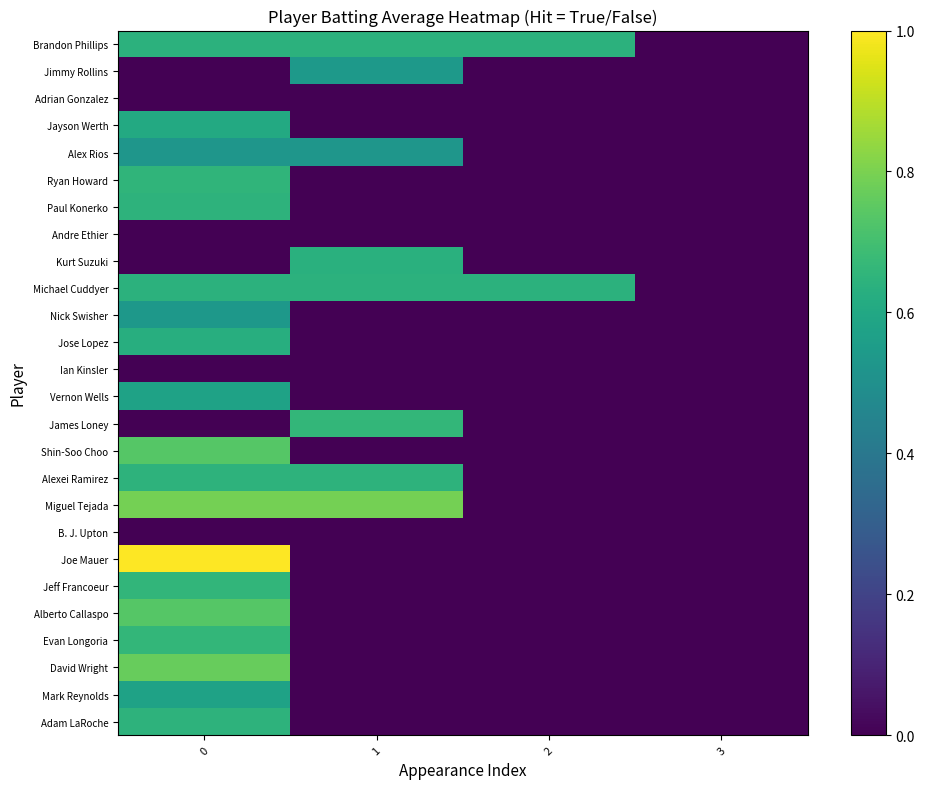

Reading right to left, what are all the values shown in this chart?

Brandon Phillips: 3=0.0	2=0.6	1=0.6	0=0.6
Jimmy Rollins: 3=0.0	2=0.0	1=0.5	0=0.0
Adrian Gonzalez: 3=0.0	2=0.0	1=0.0	0=0.0
Jayson Werth: 3=0.0	2=0.0	1=0.0	0=0.6
Alex Rios: 3=0.0	2=0.0	1=0.5	0=0.5
Ryan Howard: 3=0.0	2=0.0	1=0.0	0=0.7
Paul Konerko: 3=0.0	2=0.0	1=0.0	0=0.6
Andre Ethier: 3=0.0	2=0.0	1=0.0	0=0.0
Kurt Suzuki: 3=0.0	2=0.0	1=0.6	0=0.0
Michael Cuddyer: 3=0.0	2=0.6	1=0.6	0=0.6
Nick Swisher: 3=0.0	2=0.0	1=0.0	0=0.5
Jose Lopez: 3=0.0	2=0.0	1=0.0	0=0.6
Ian Kinsler: 3=0.0	2=0.0	1=0.0	0=0.0
Vernon Wells: 3=0.0	2=0.0	1=0.0	0=0.6
James Loney: 3=0.0	2=0.0	1=0.7	0=0.0
Shin-Soo Choo: 3=0.0	2=0.0	1=0.0	0=0.7
Alexei Ramirez: 3=0.0	2=0.0	1=0.6	0=0.6
Miguel Tejada: 3=0.0	2=0.0	1=0.8	0=0.8
B. J. Upton: 3=0.0	2=0.0	1=0.0	0=0.0
Joe Mauer: 3=0.0	2=0.0	1=0.0	0=1.0
Jeff Francoeur: 3=0.0	2=0.0	1=0.0	0=0.7
Alberto Callaspo: 3=0.0	2=0.0	1=0.0	0=0.7
Evan Longoria: 3=0.0	2=0.0	1=0.0	0=0.7
David Wright: 3=0.0	2=0.0	1=0.0	0=0.8
Mark Reynolds: 3=0.0	2=0.0	1=0.0	0=0.6
Adam LaRoche: 3=0.0	2=0.0	1=0.0	0=0.6